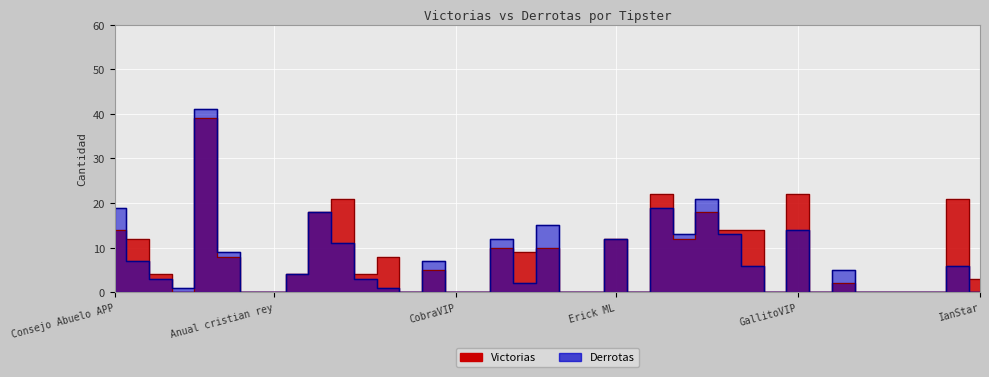

Reading right to left, extract all data points from this chart.

Victorias: 3	21	0	0	0	0	2	0	22	0	14	14	18	12	22	0	12	0	0	10	9	10	0	0	5	0	8	4	21	18	4	0	0	8	39	0	4	12	14
Derrotas: 0	6	0	0	0	0	5	0	14	0	6	13	21	13	19	0	12	0	0	15	2	12	0	0	7	0	1	3	11	18	4	0	0	9	41	1	3	7	19